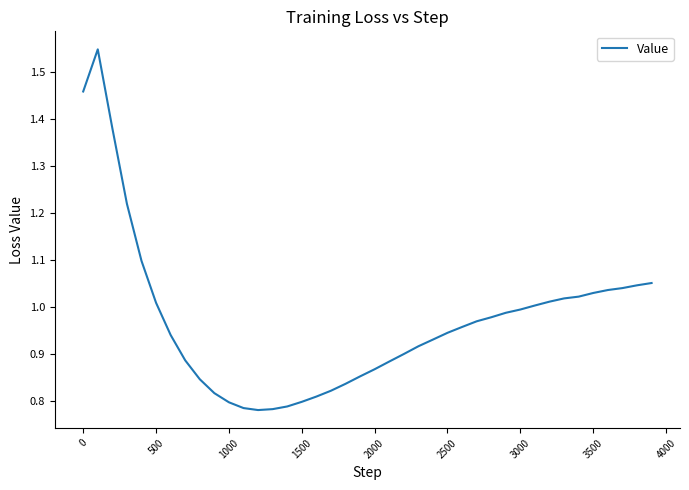

Does the chart have visible grid lines?

No